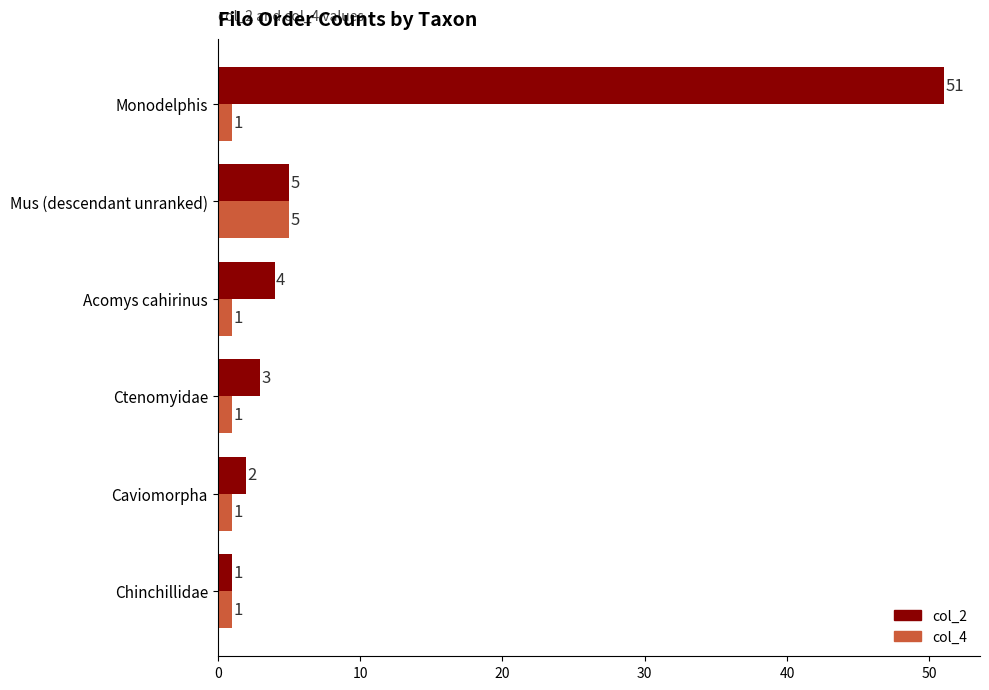

What is the average value of the col_2 series?

11